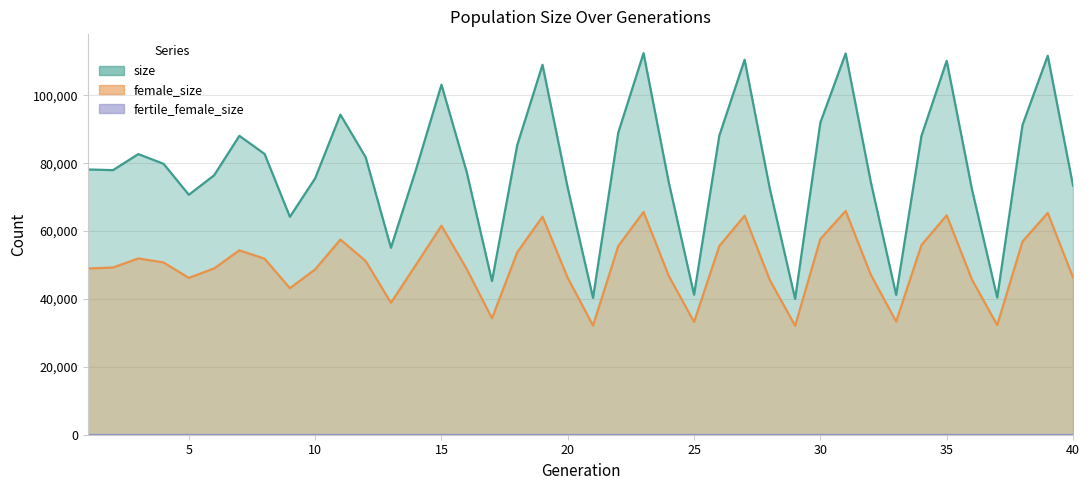

Where is female_size nearest to the value 49031?

6